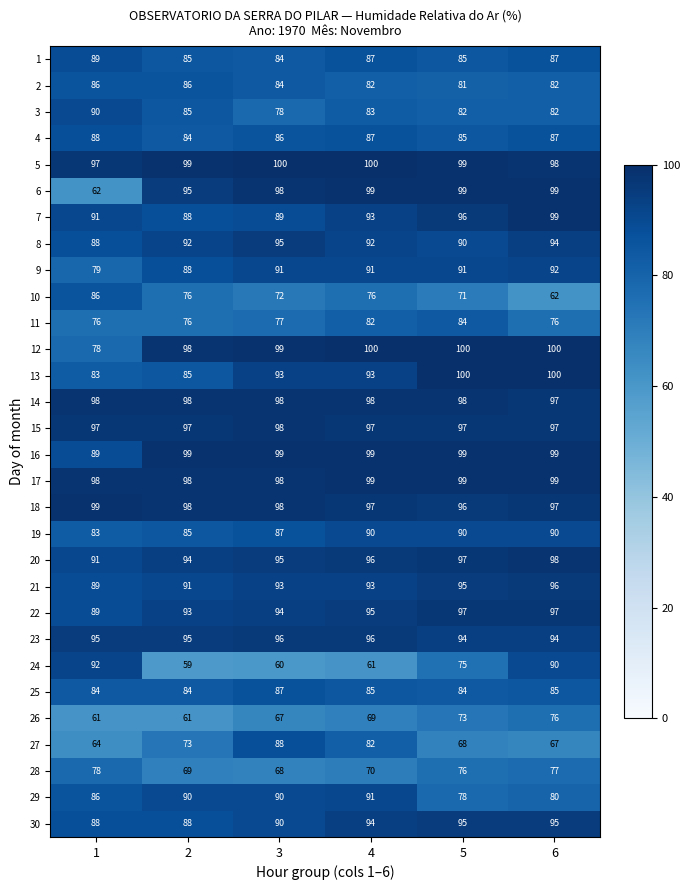

Read the 8 value at 4.

92